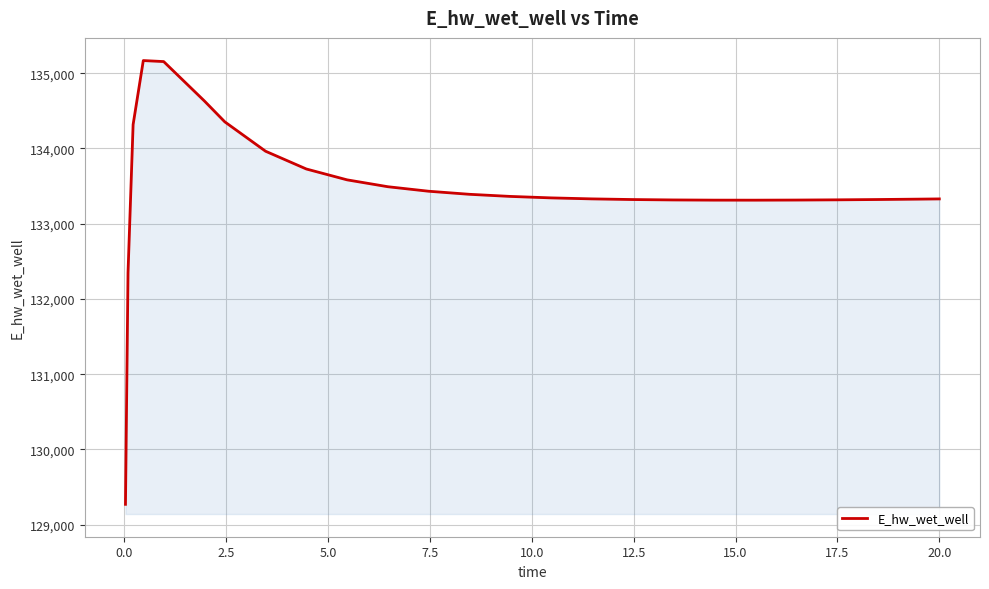

What is the minimum value shown in the chart?

129271.4